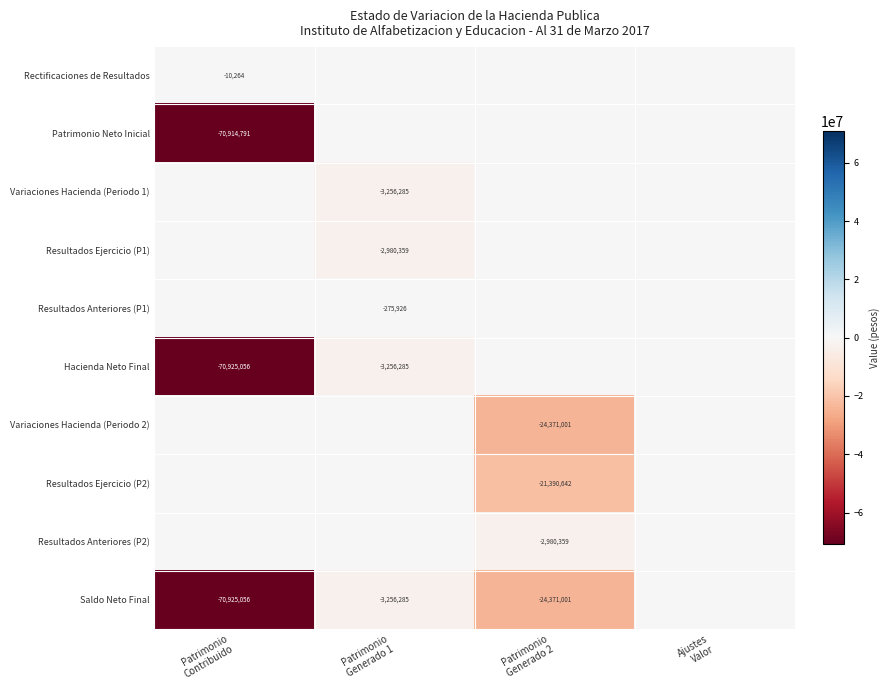

At Patrimonio Generado 2, list the series in order from smallest to largest.

Variaciones Hacienda (Periodo 2), Saldo Neto Final, Resultados Ejercicio (P2), Resultados Anteriores (P2), Rectificaciones de Resultados, Patrimonio Neto Inicial, Variaciones Hacienda (Periodo 1), Resultados Ejercicio (P1), Resultados Anteriores (P1), Hacienda Neto Final